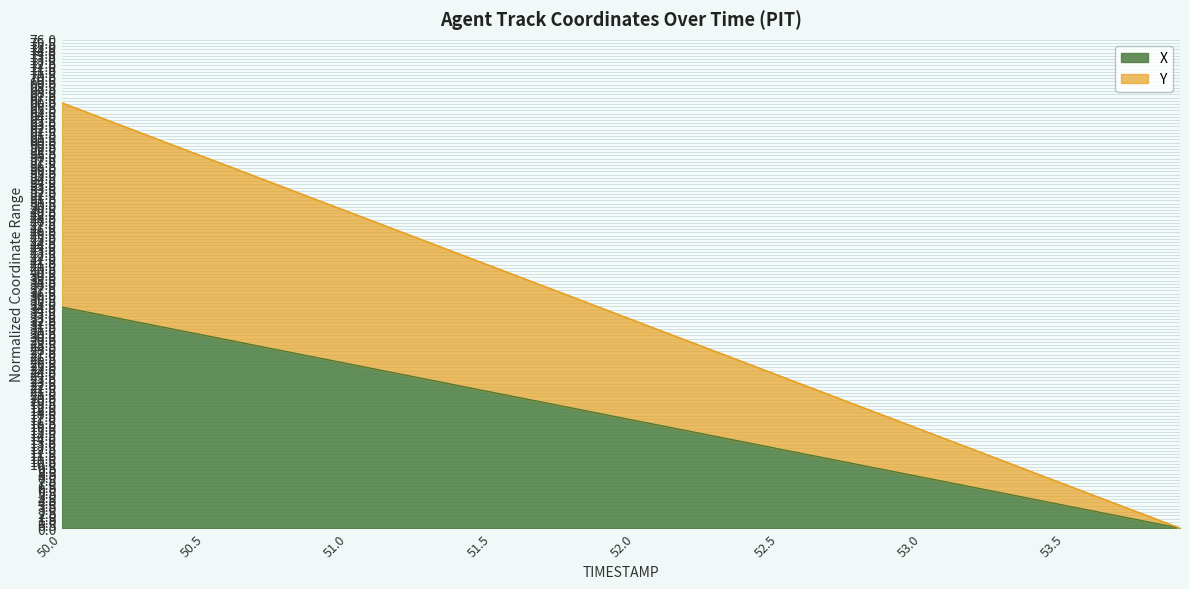

True or false: Y has a value of 12.5 at 53.4.

False